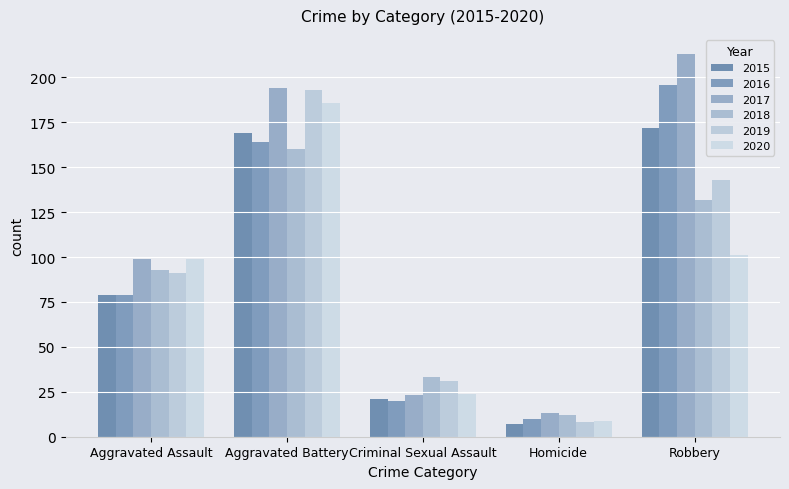

What is the label of the 3rd bar from the left?

Criminal Sexual Assault